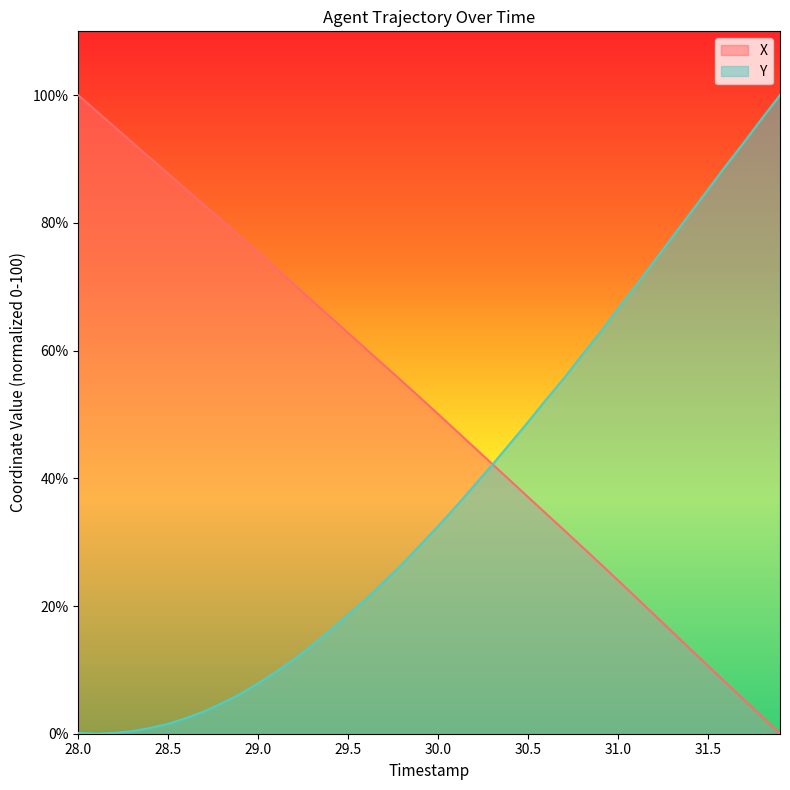

How many series are shown in this chart?

2